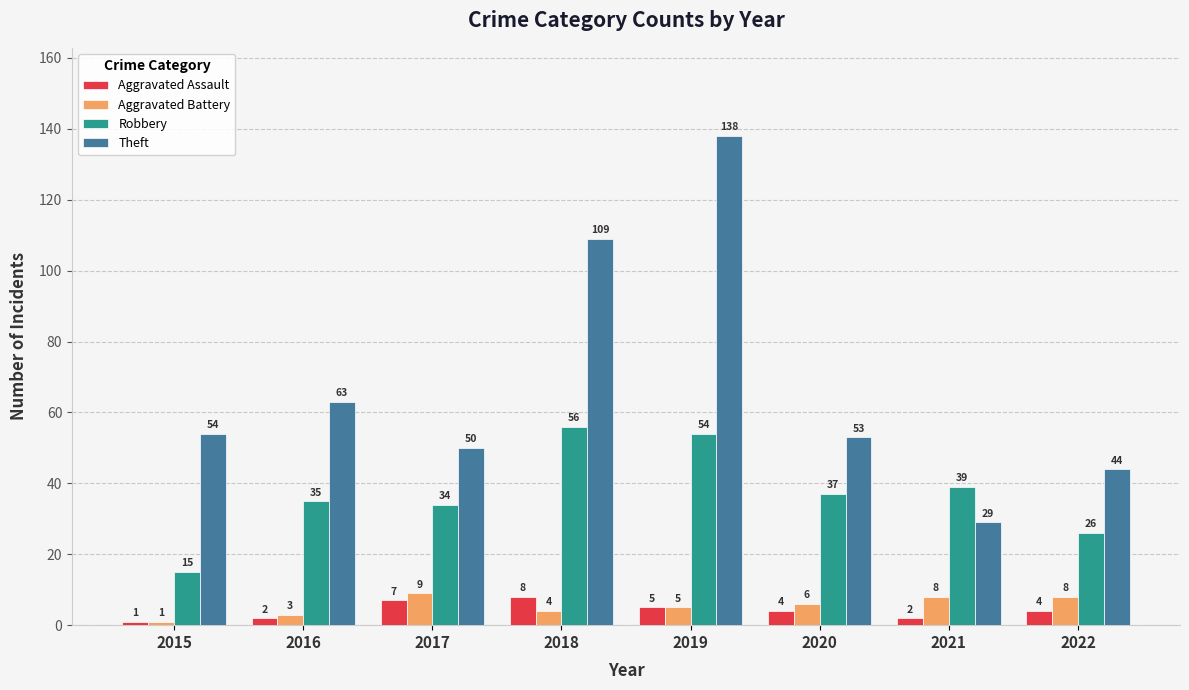

What is the value of the Theft bar at the 3rd from the left?

50